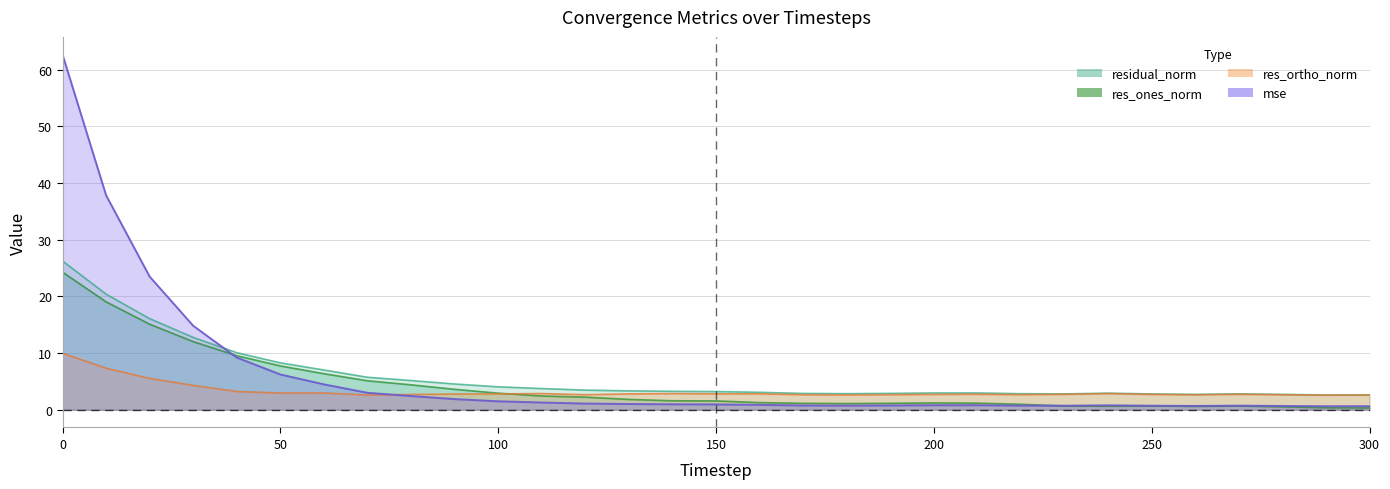

At 250, list the series in order from largest to smallest.

residual_norm, res_ortho_norm, mse, res_ones_norm